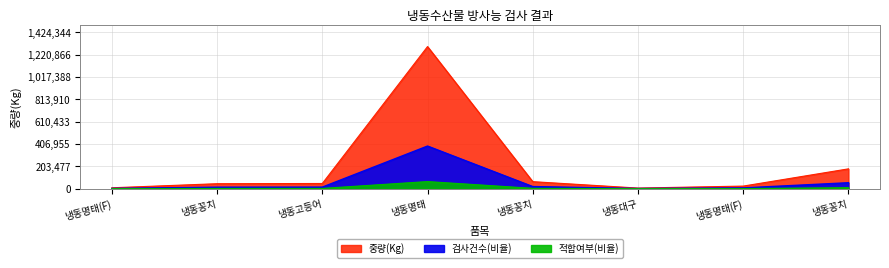

How many distinct data groups are displayed?

1